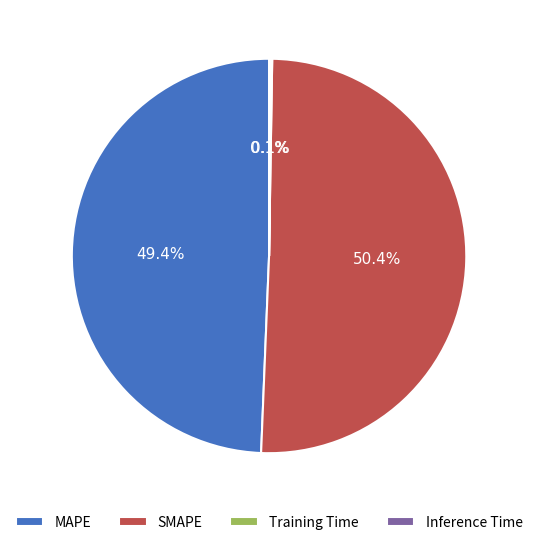

Which category has the biggest portion of the pie?

SMAPE